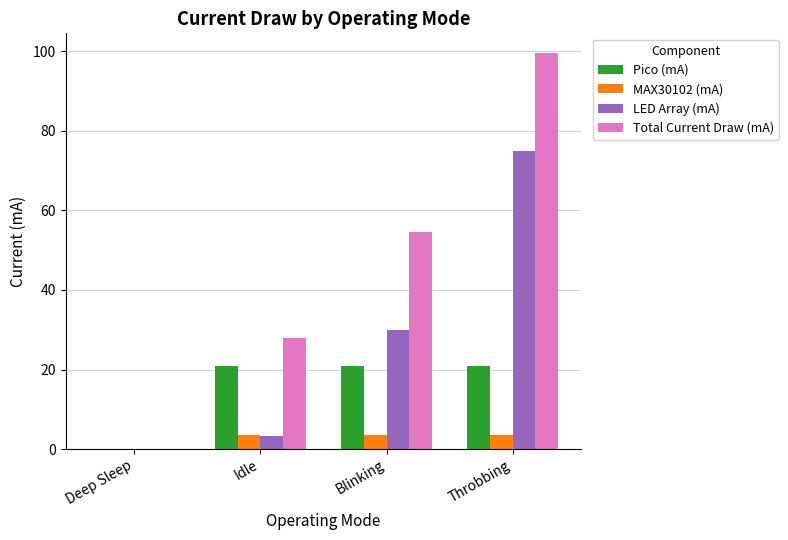

At which category does the chart reach its peak across all series?

Throbbing